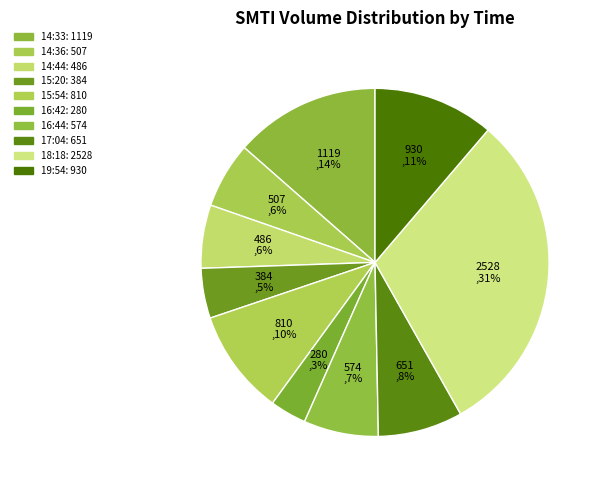

Between 15:54 and 18:18, which is larger?

18:18